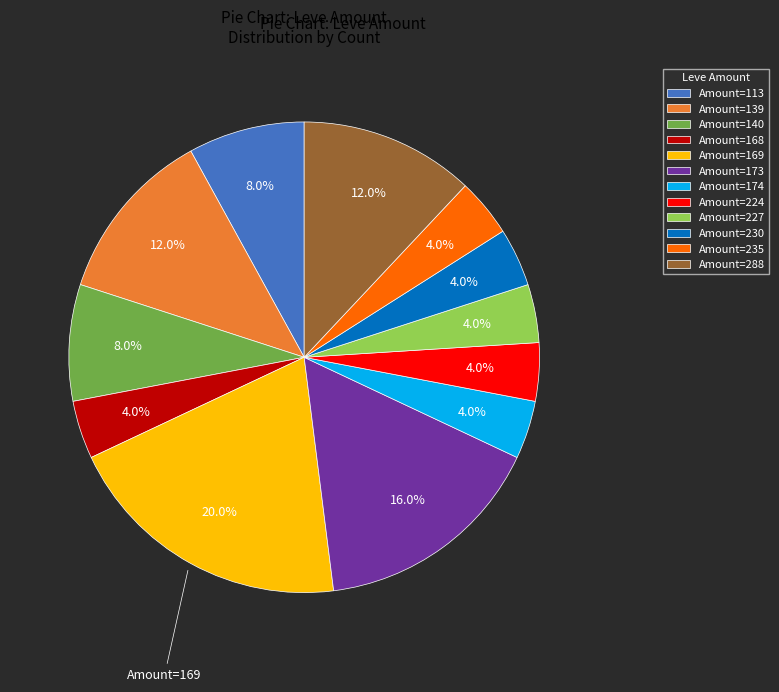

Count the number of slices in the pie.

12